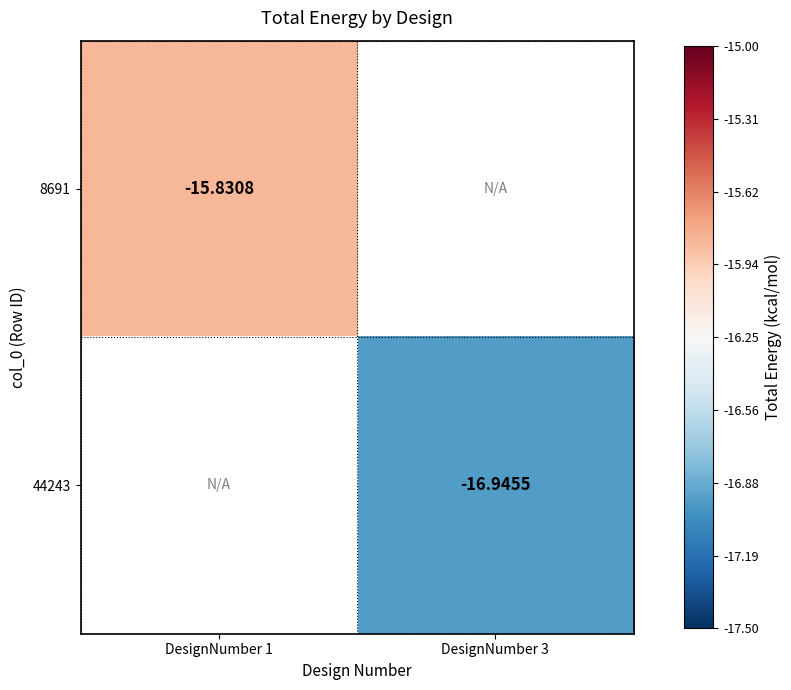

The 8691 series shows -26.6 at DesignNumber 1. True or false?

False